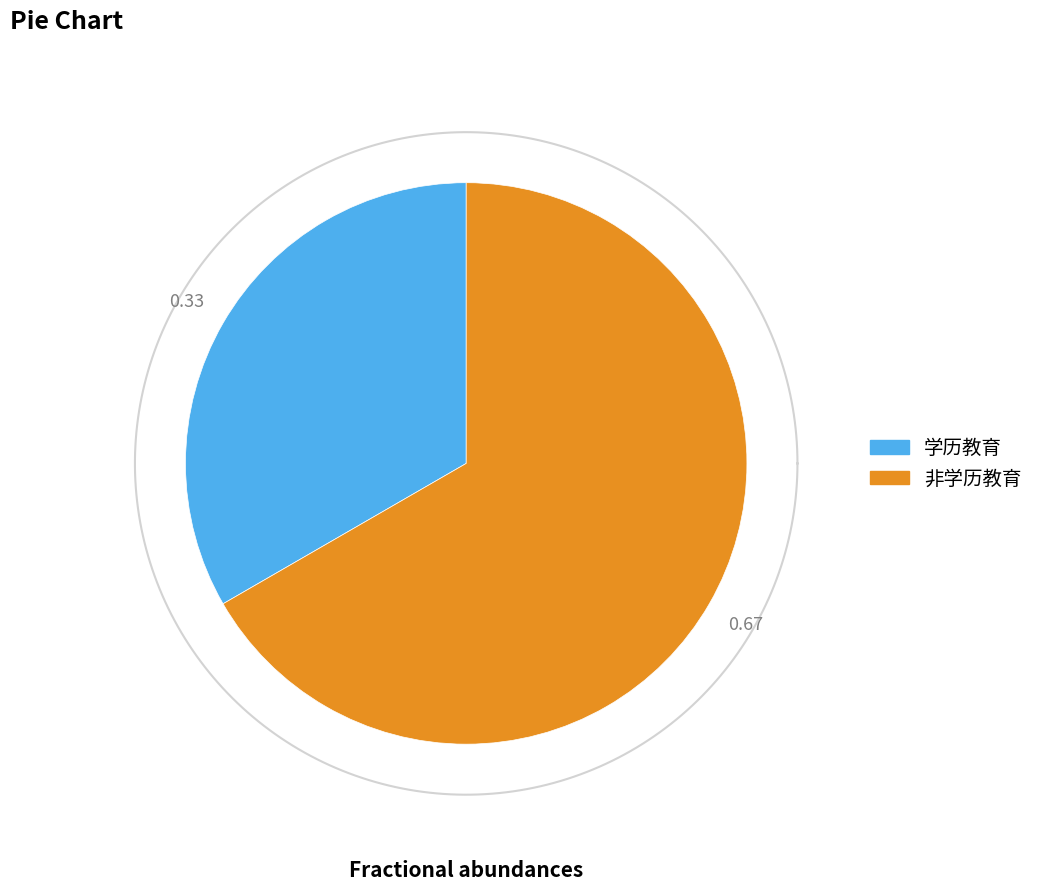

Which category has the biggest portion of the pie?

非学历教育